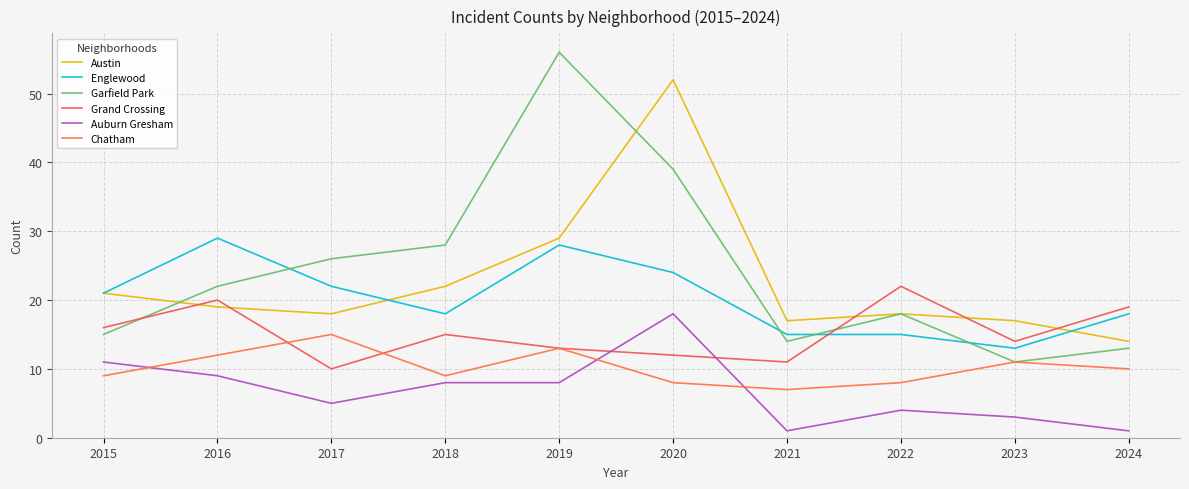

Is this an area chart (filled region under the line)?

No